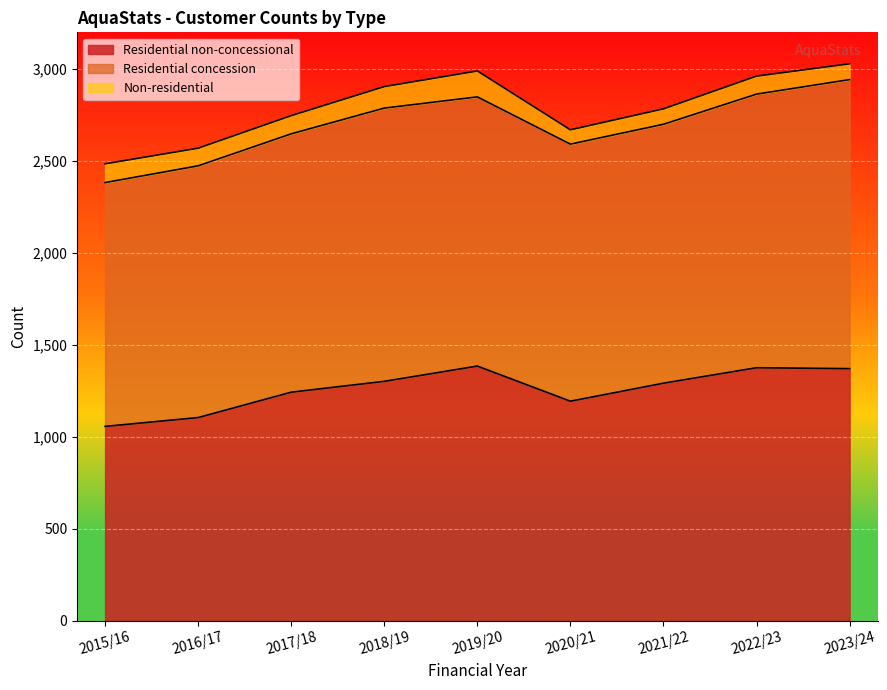

How many values in the Non-residential series are below 98?

4